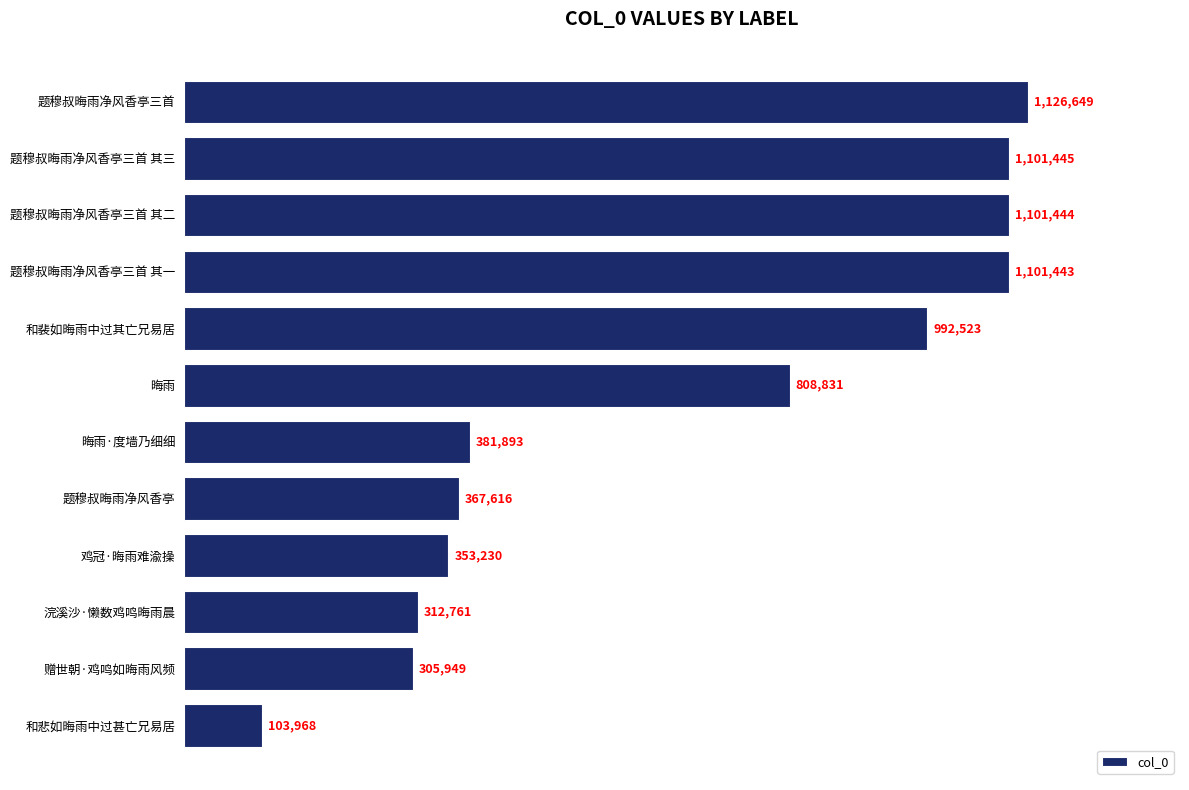

Are the bars horizontal?

Yes